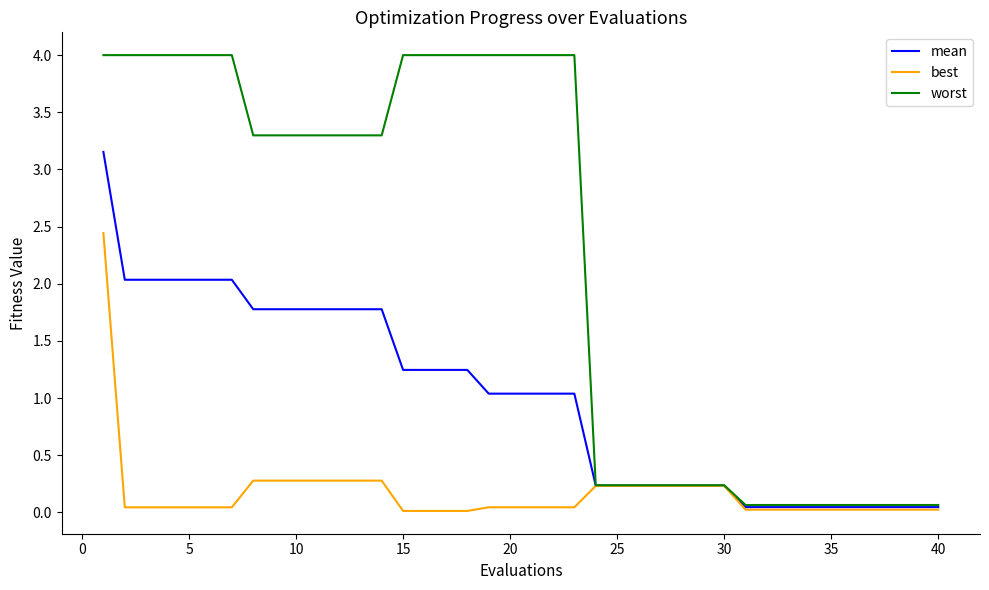

Which series has the largest range (max minus min)?

worst